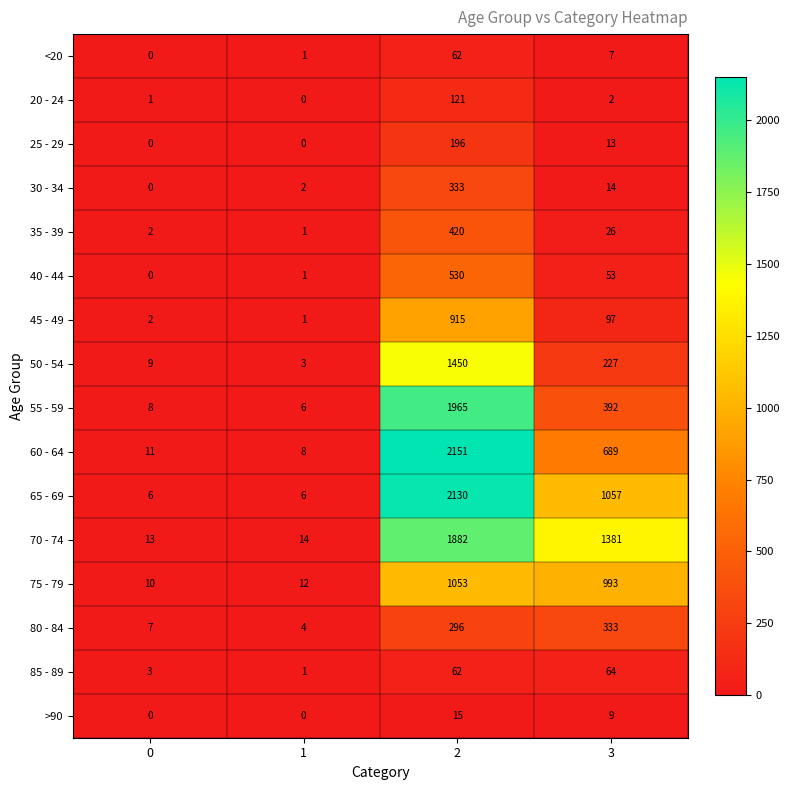

List the labels in order of 80 - 84 value, largest first.

3, 2, 0, 1